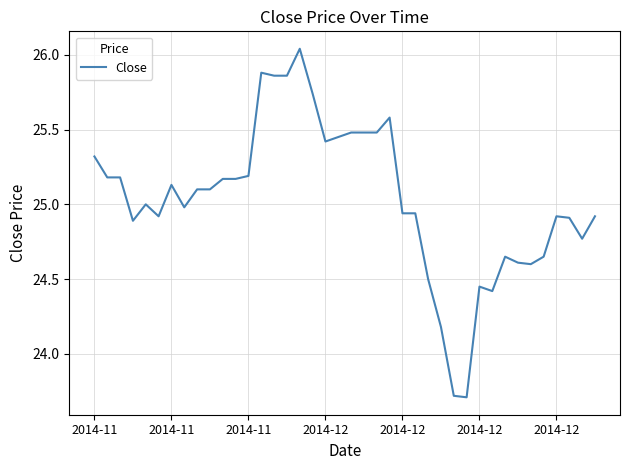

Is this an area chart (filled region under the line)?

No